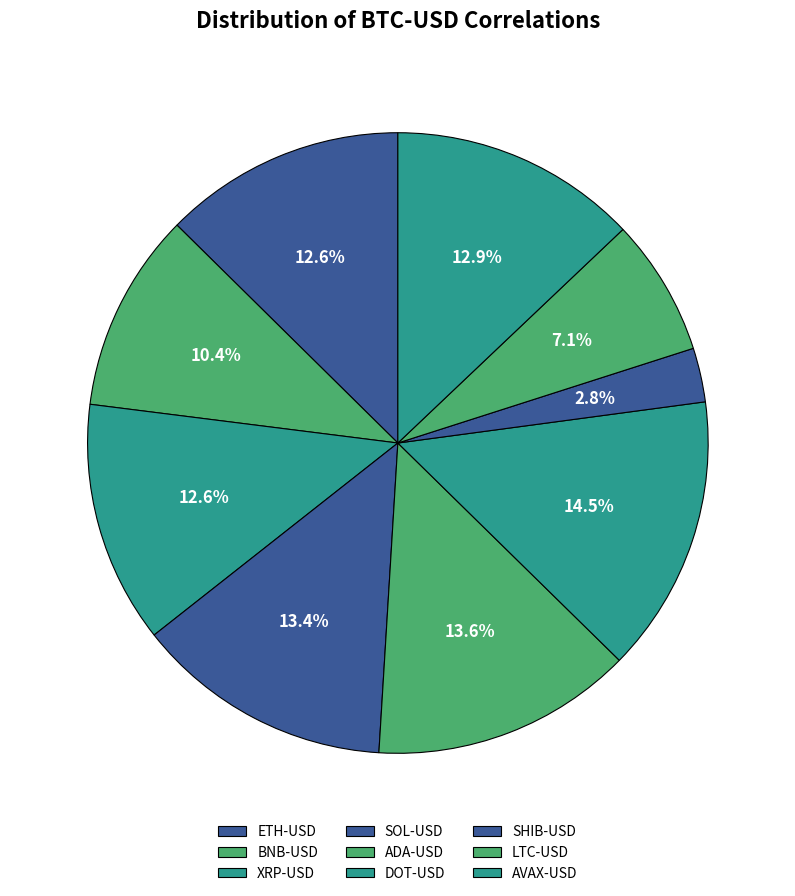

Count the number of slices in the pie.

9